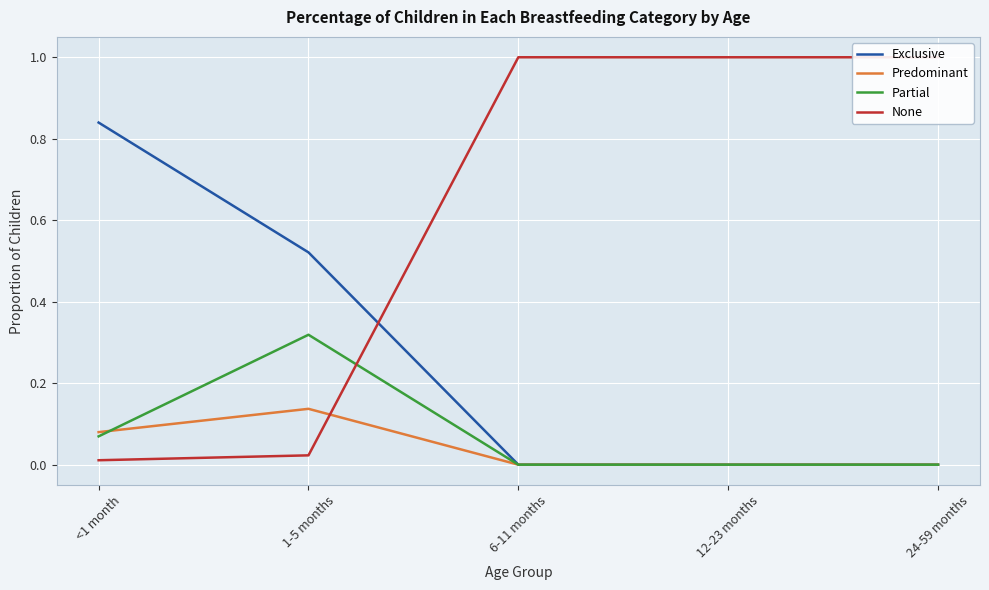

The Predominant series shows 0.0 at 24-59 months. True or false?

True